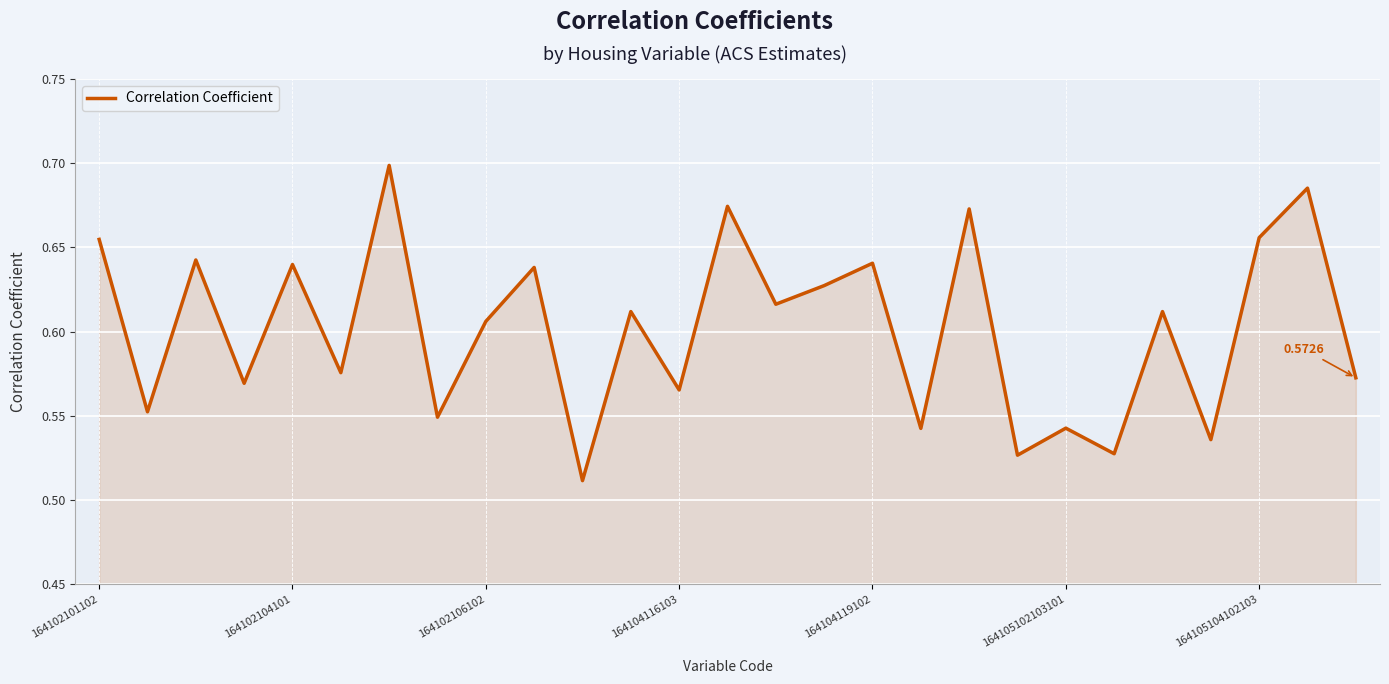

What is the greatest value displayed?

0.7